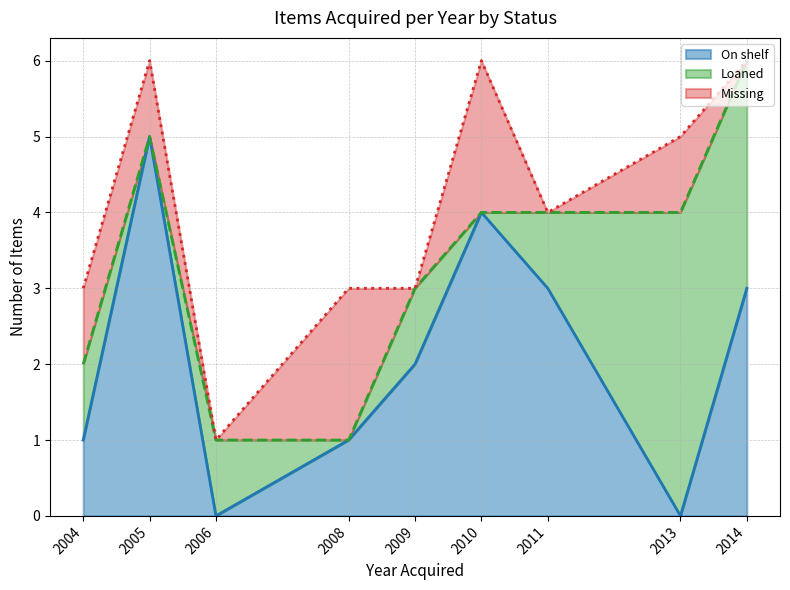

Does the chart display data point markers on the line(s)?

No